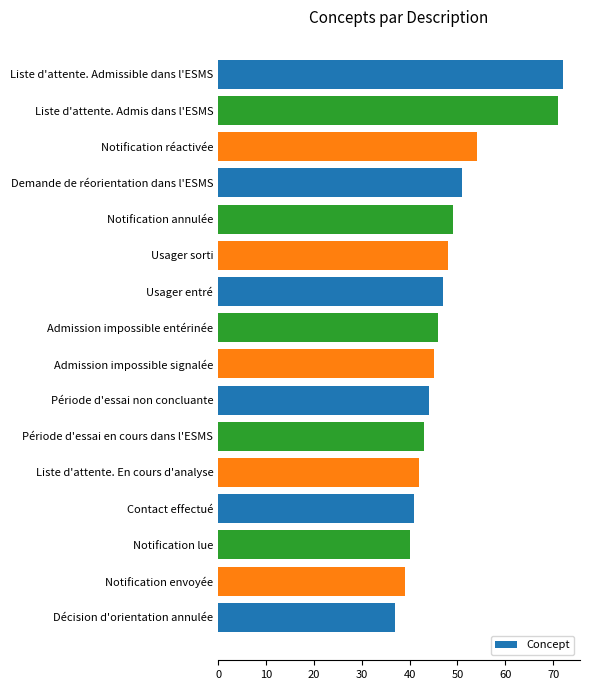

What is the difference between the maximum and minimum values?

35